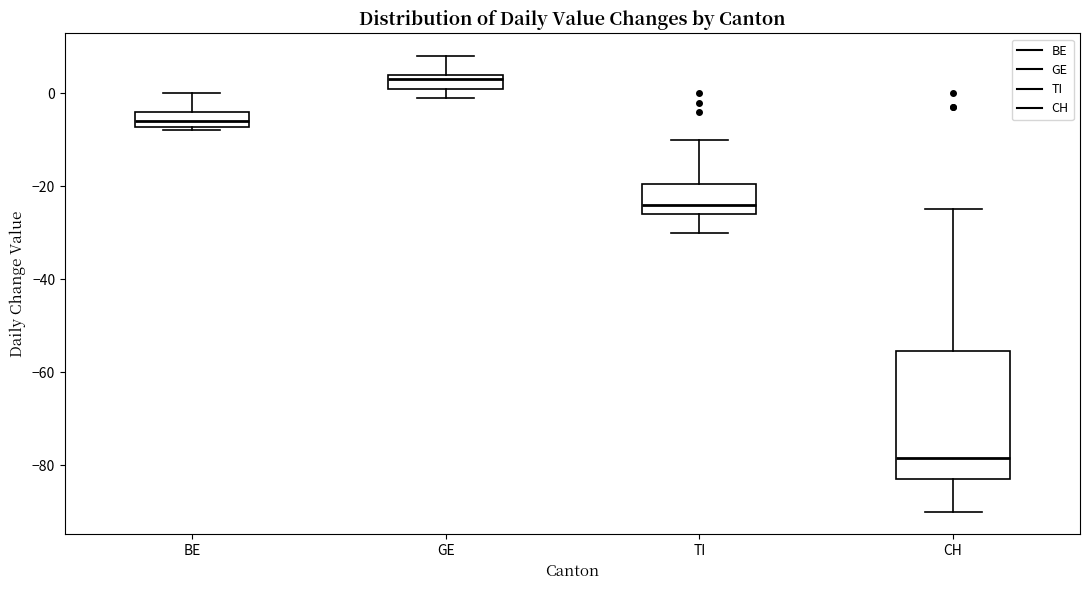

Comparing the boxes themselves (not the whiskers), which one is the tallest?

CH